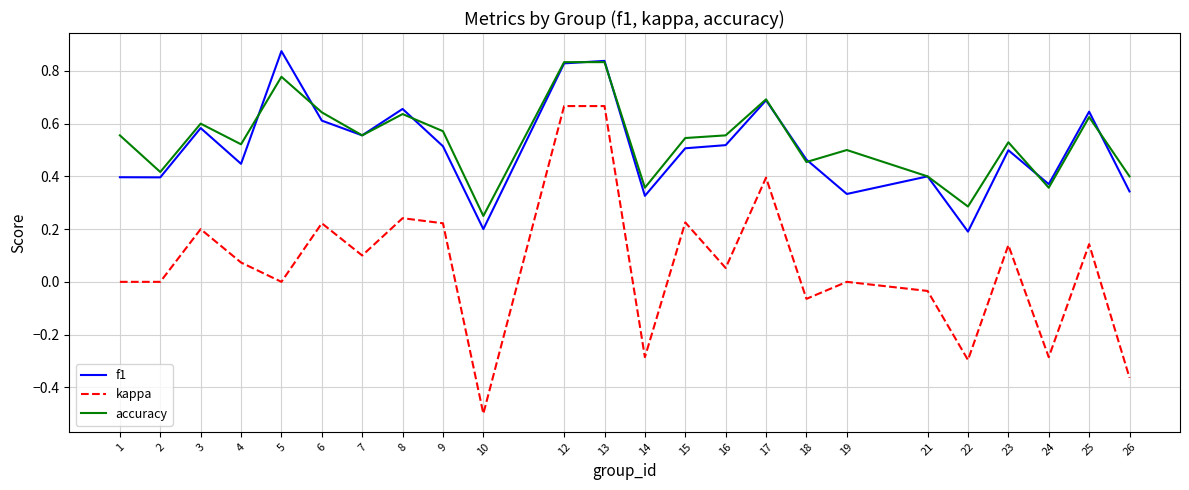

Is the value of f1 at 22 greater than the value of accuracy at 23?

No